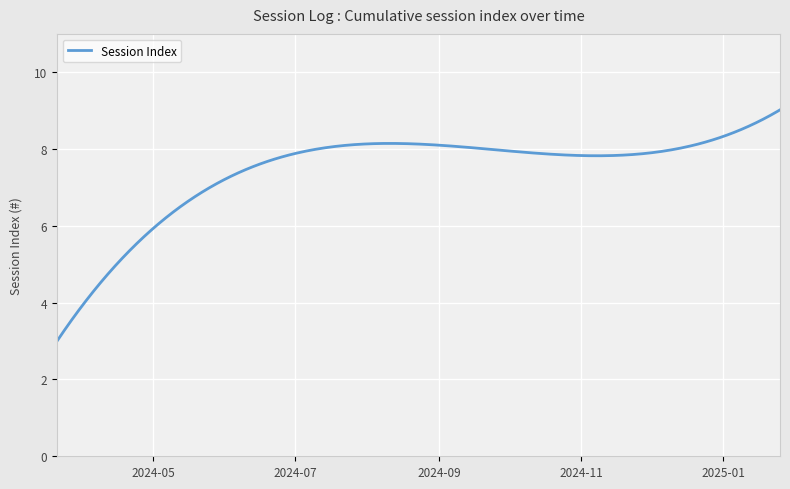

Is this an area chart (filled region under the line)?

No